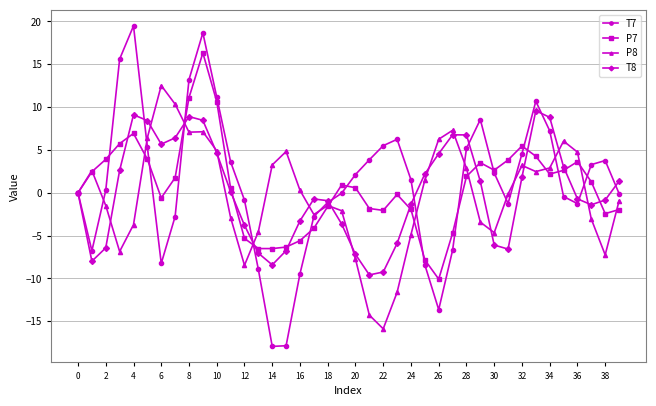

What is the value of the T7 point at the 7th from the left?

-8.2